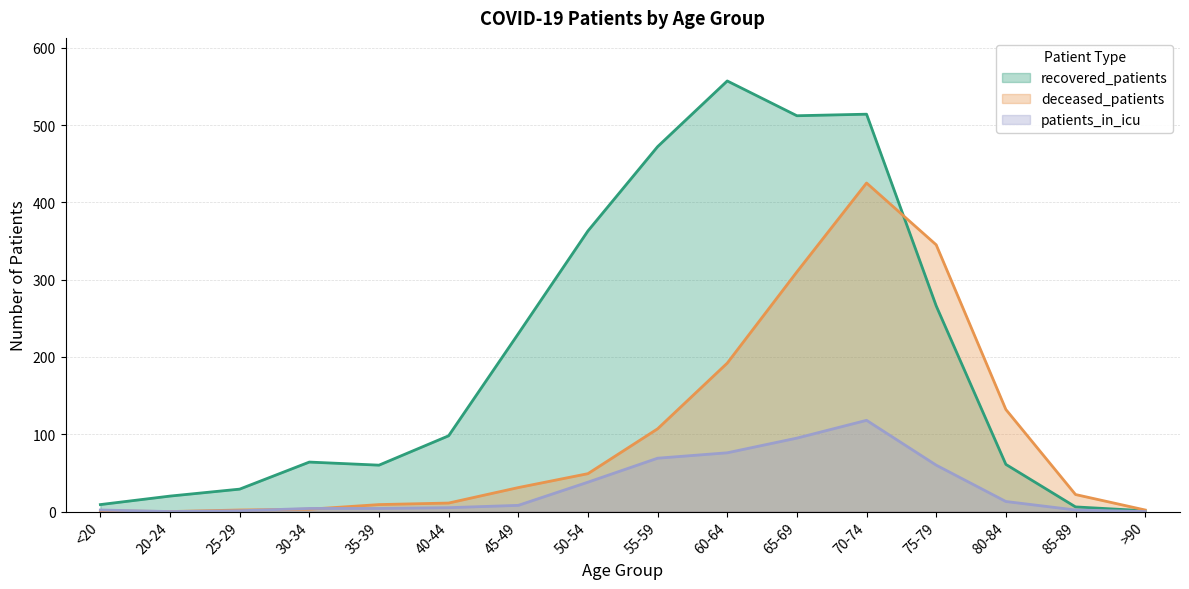

What are all the series names shown in the legend?

recovered_patients, deceased_patients, patients_in_icu